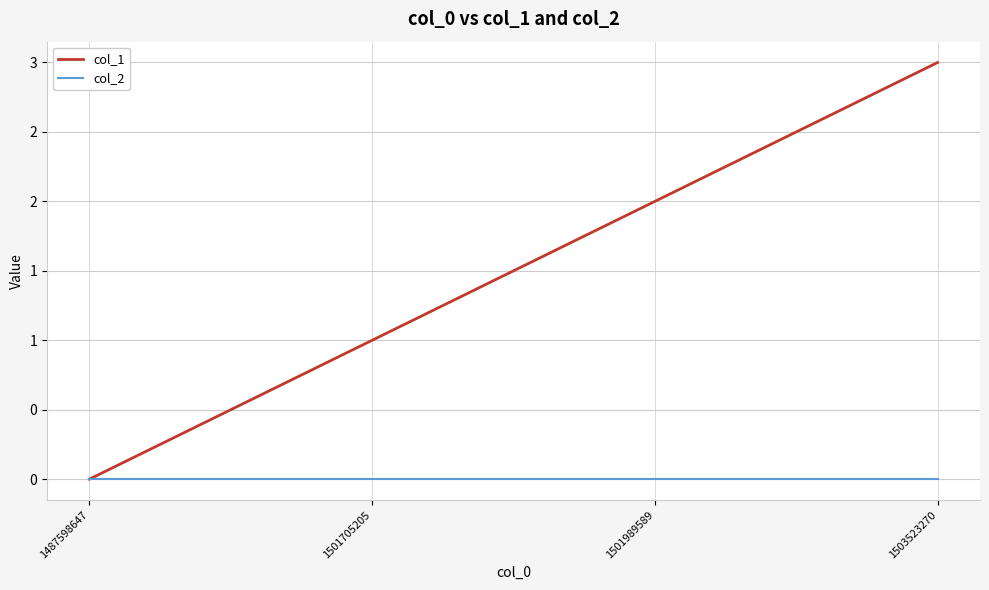

Is it true that col_1 equals 1 at 1501705205?

True